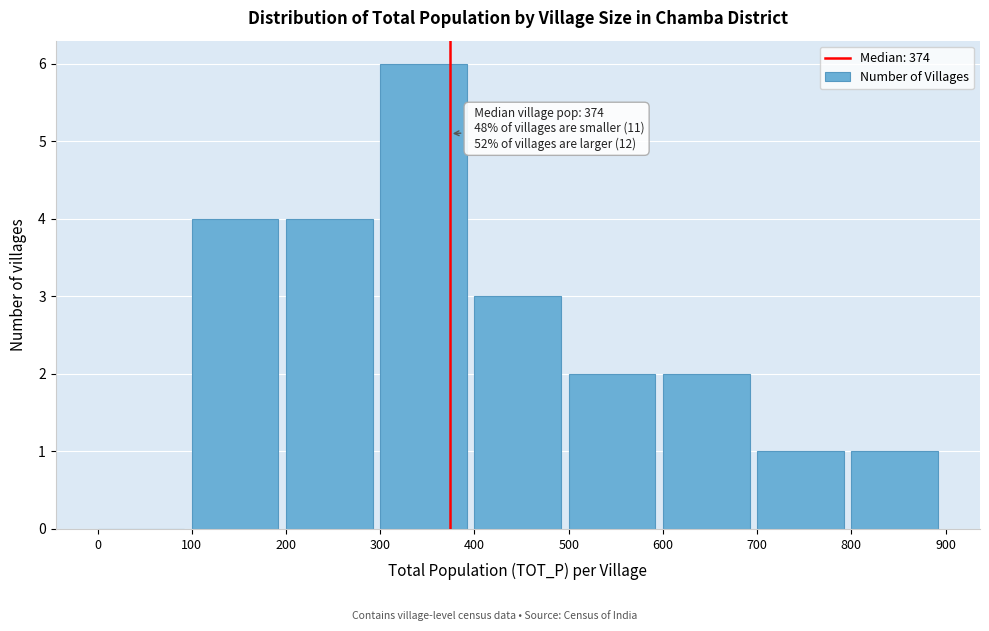

Which range on the x-axis has the tallest bar?

300 to 400